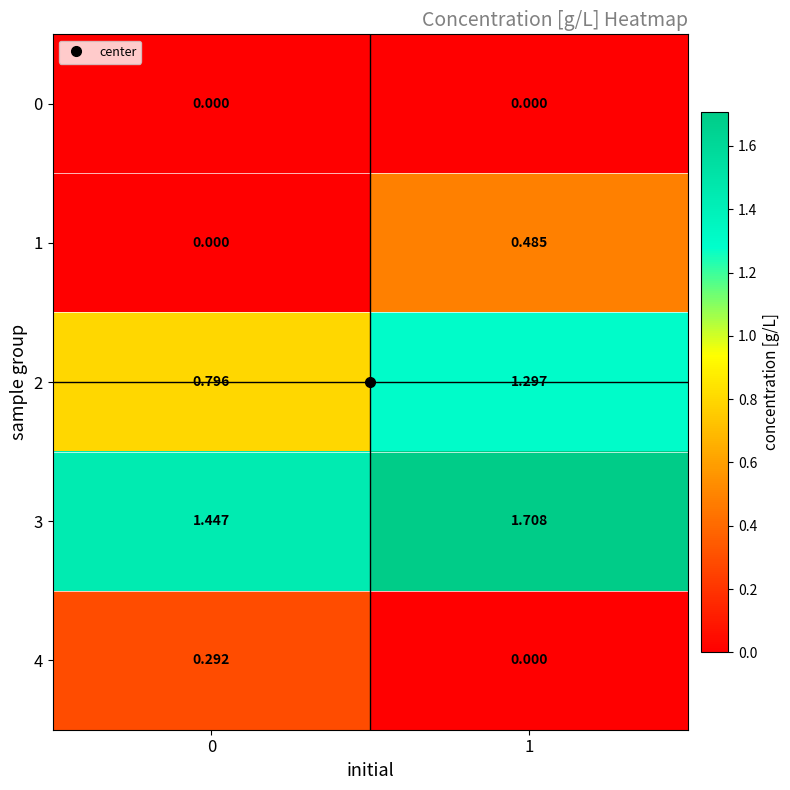

At how many categories does at least one series exceed 1?

2